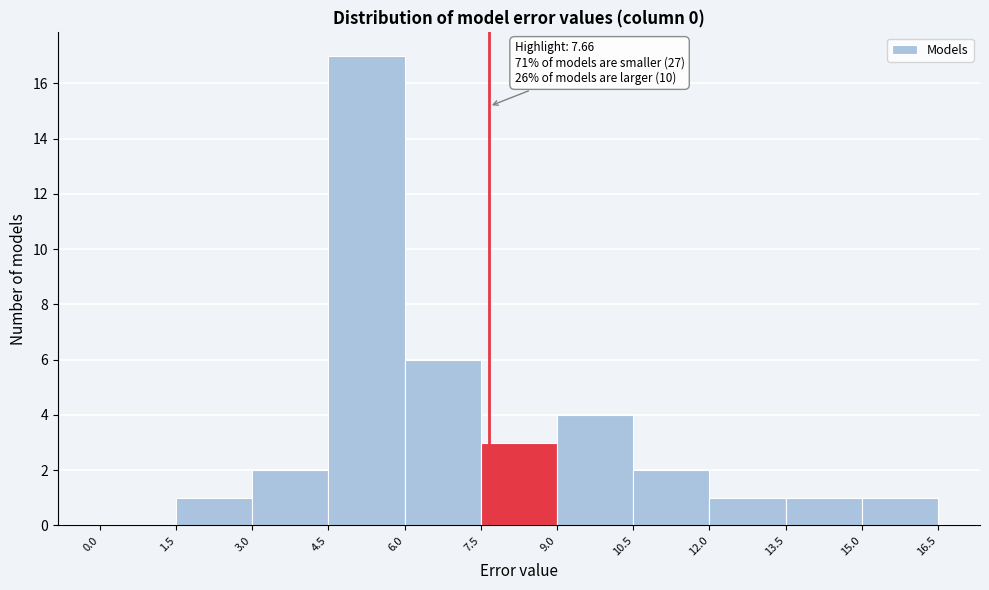

Over which range of the x-axis is the bar tallest?

4.5 to 6.0